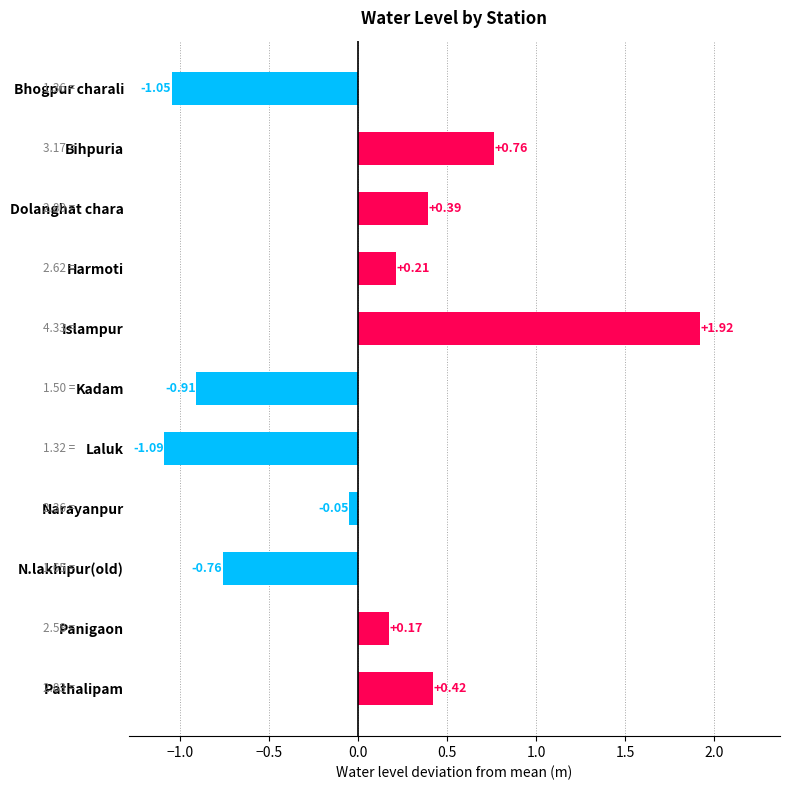

Rank the categories by value from lowest to highest.

Laluk, Bhogpur charali, Kadam, N.lakhipur(old), Narayanpur, Panigaon, Harmoti, Dolanghat chara, Pathalipam, Bihpuria, Islampur